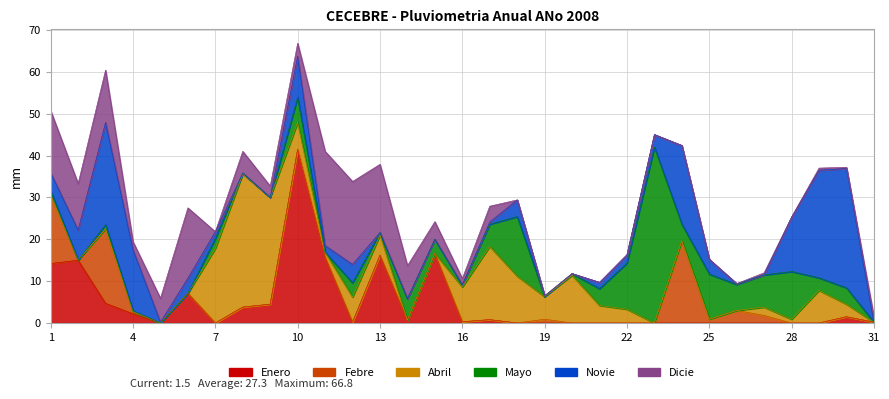

Between 16 and 1, which is larger?

1